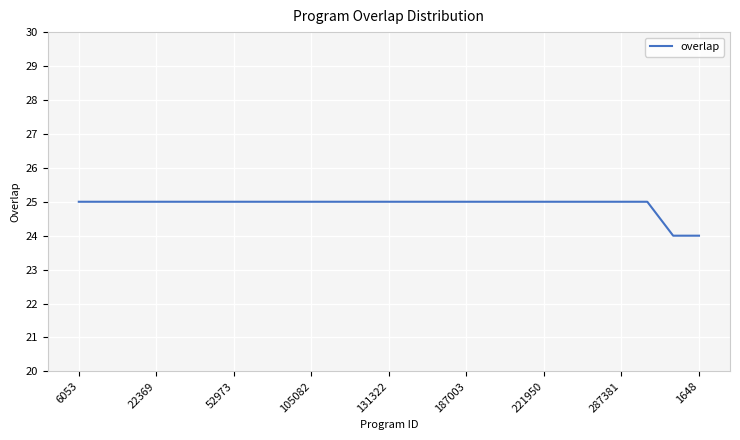

How many lines are shown in the chart?

1